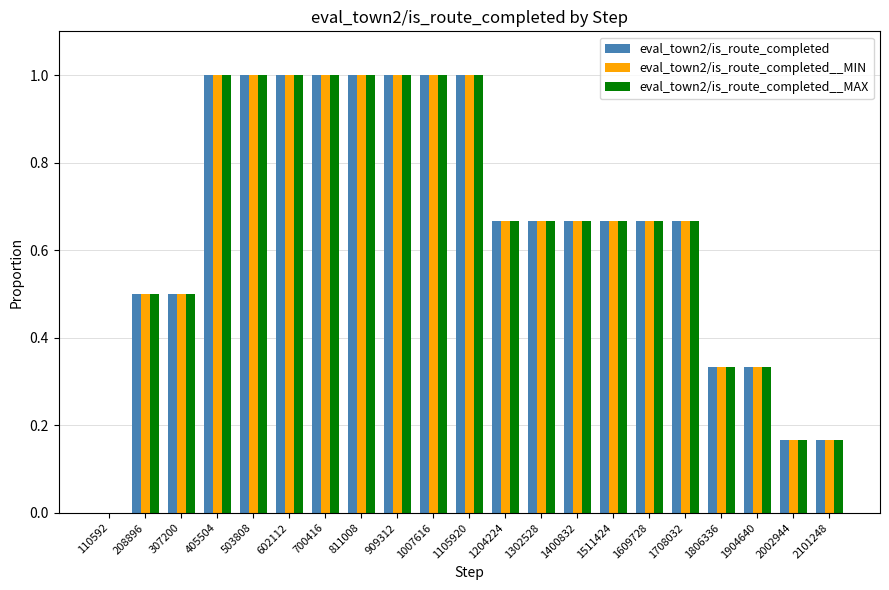

What is the sum of the eval_town2/is_route_completed__MIN values at 405504 and 1007616?

2.0